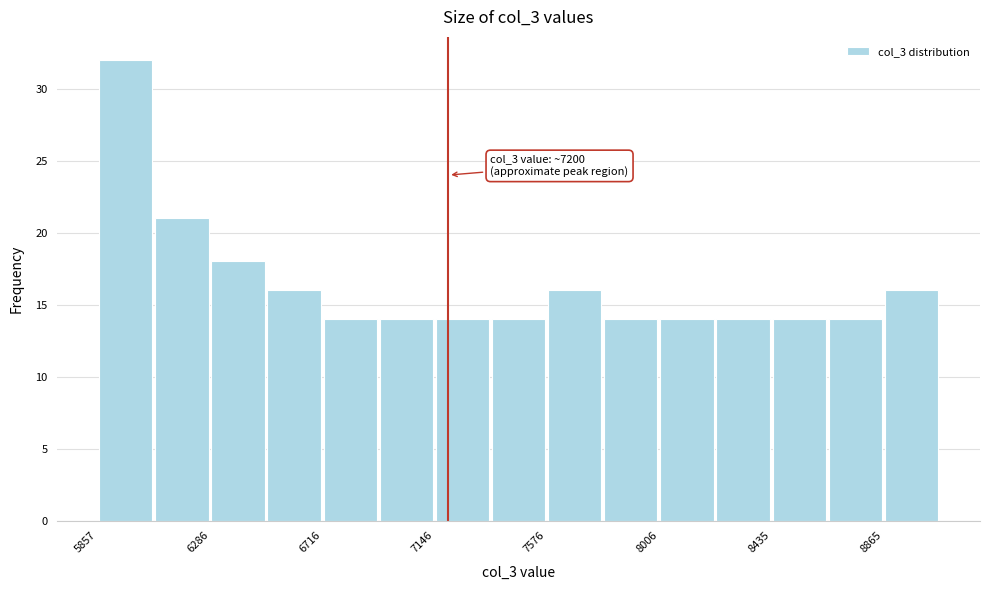

Which range on the x-axis has the tallest bar?

5850 to 6050